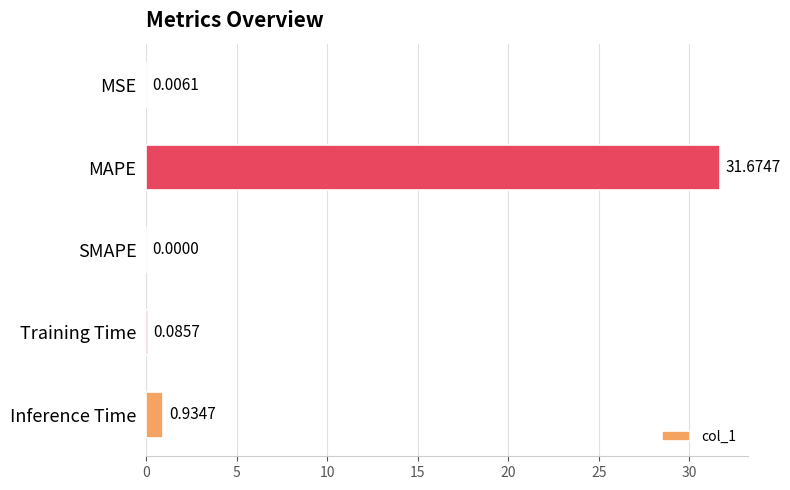

Which has a higher value, Training Time or MAPE?

MAPE